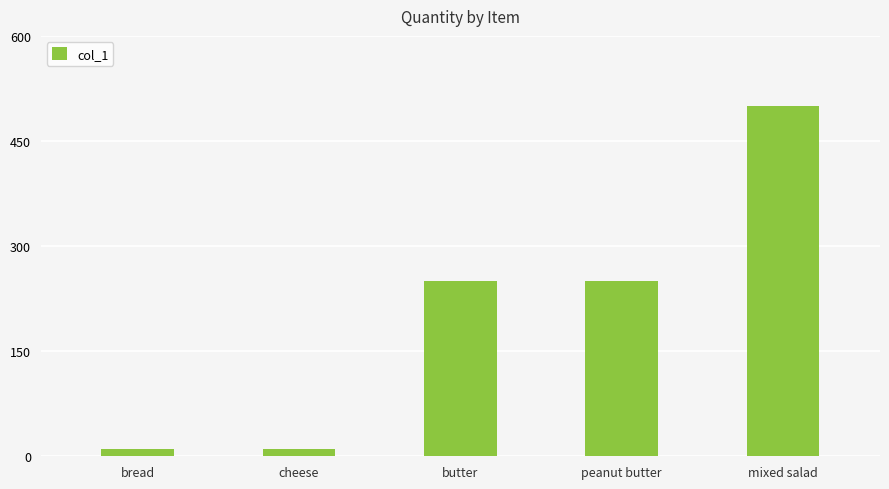

Between cheese and mixed salad, which is larger?

mixed salad